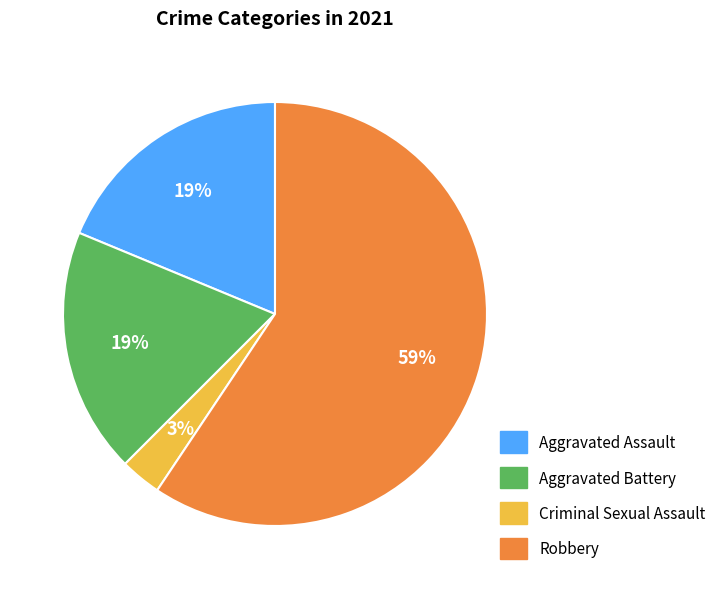

What is the largest slice in the pie chart?

Robbery